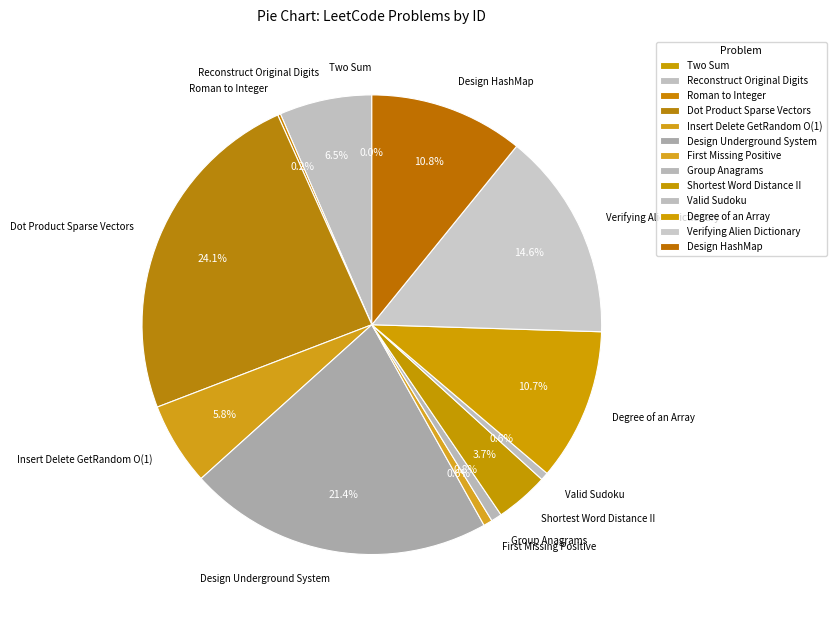

Which category has the biggest portion of the pie?

Dot Product Sparse Vectors